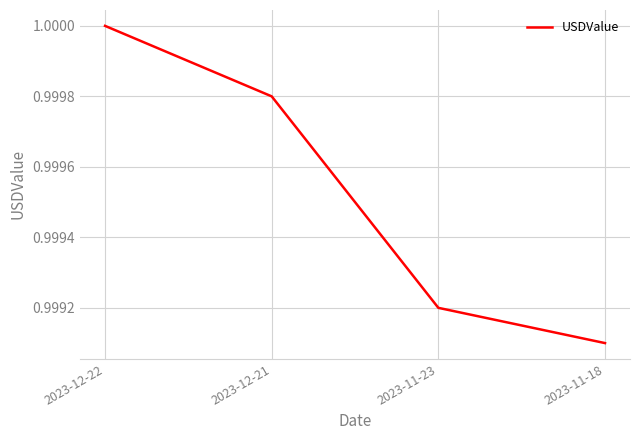

True or false: the data shows 1.4 at 2023-11-18.

False